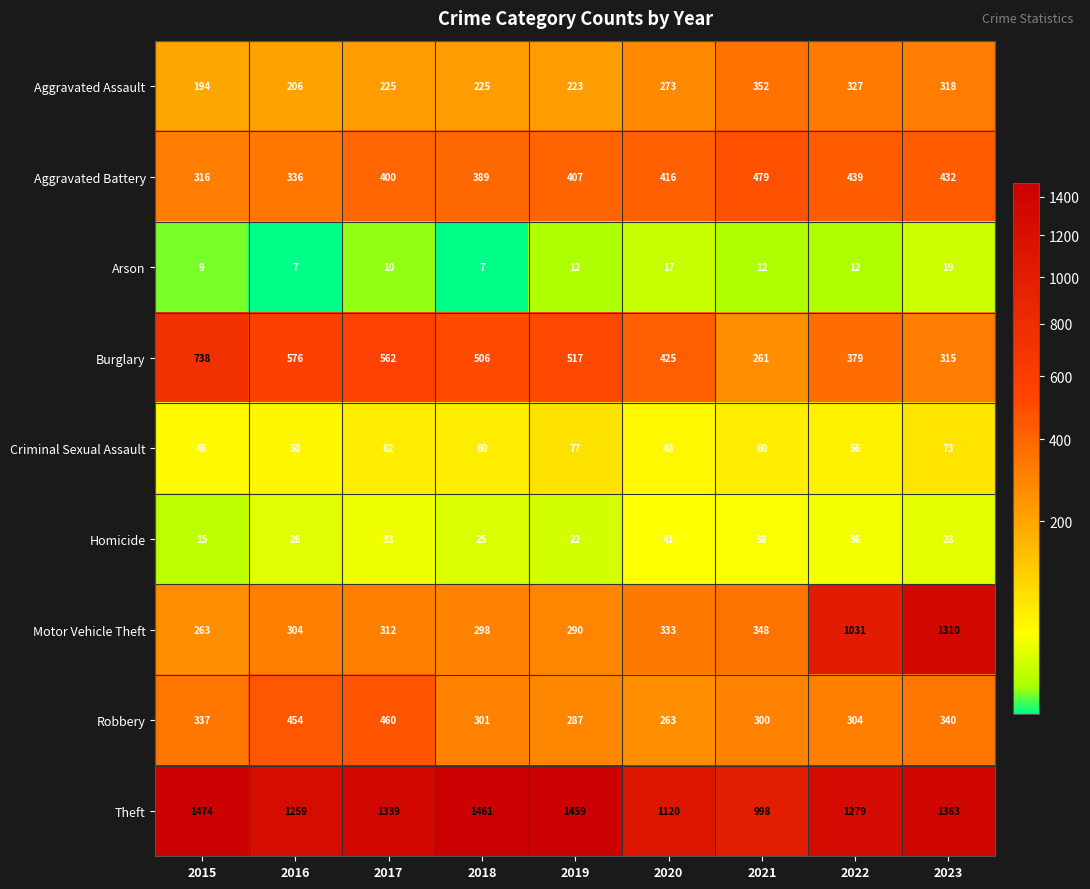

Which series has the largest range (max minus min)?

Motor Vehicle Theft